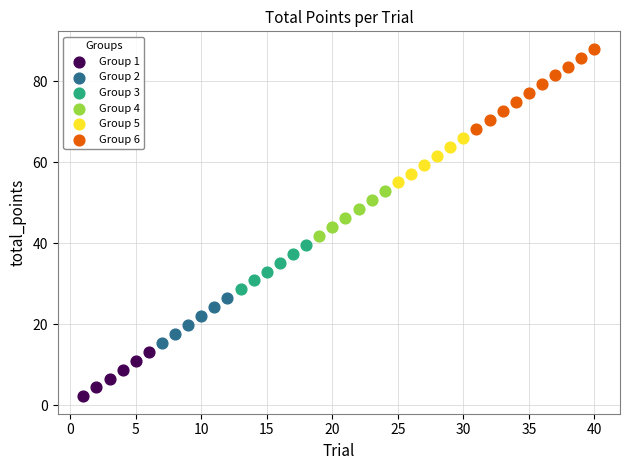

Which series has the largest Y range (max minus min)?

Group 6